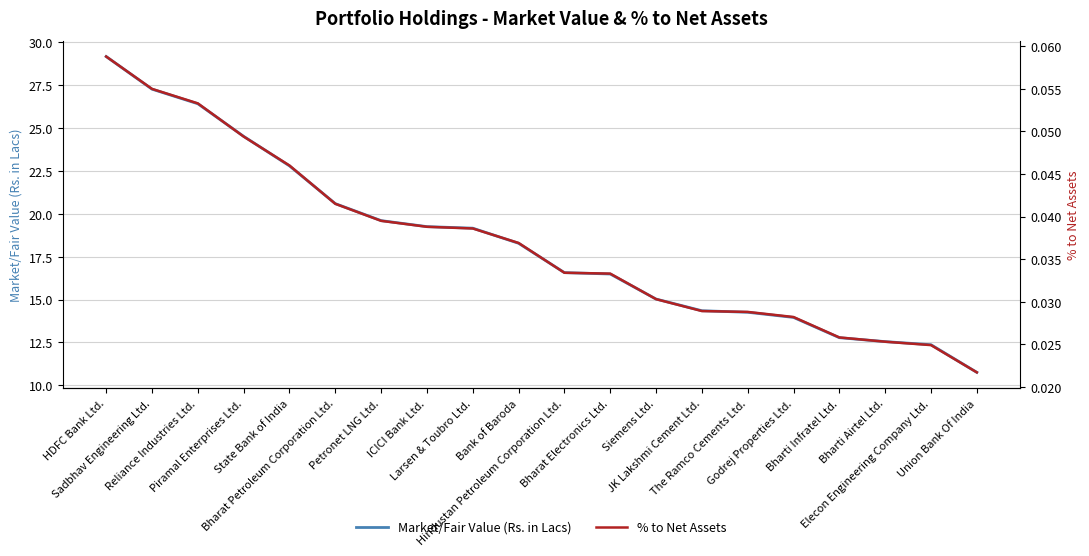

Reading left to right, transcribe all the data shown in this chart.

Market/Fair Value (Rs. in Lacs): 29.2	27.3	26.4	24.5	22.8	20.6	19.6	19.2	19.2	18.3	16.6	16.5	15.0	14.3	14.3	14.0	12.8	12.6	12.4	10.8
% to Net Assets: 0.1	0.1	0.1	0.0	0.0	0.0	0.0	0.0	0.0	0.0	0.0	0.0	0.0	0.0	0.0	0.0	0.0	0.0	0.0	0.0